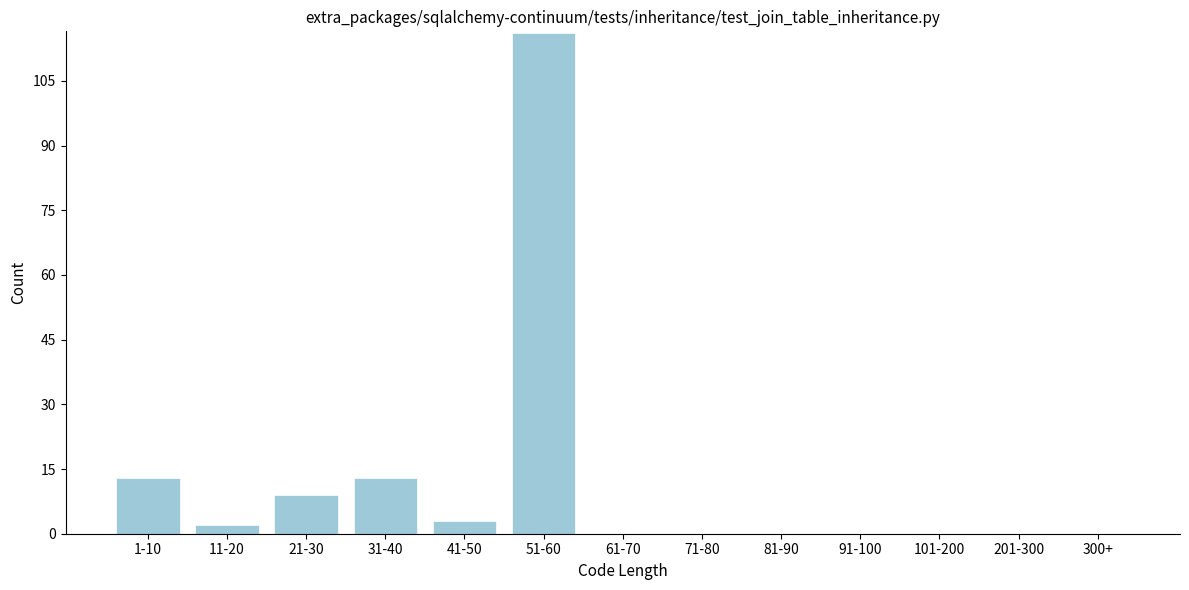

Reading left to right, list all the values displayed in this chart.

1-10=13	11-20=2	21-30=9	31-40=13	41-50=3	51-60=116	61-70=0	71-80=0	81-90=0	91-100=0	101-200=0	201-300=0	300+=0